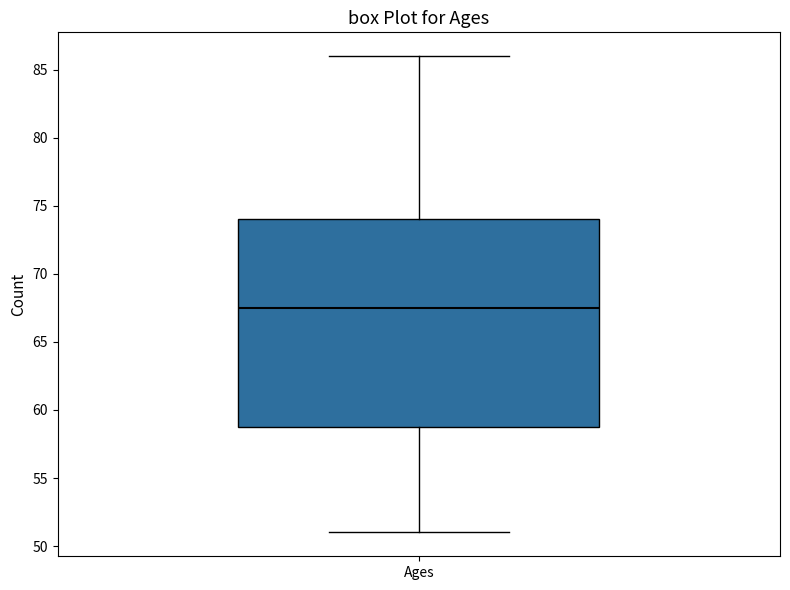

Read this box plot against the y-axis: the position of the median line, the range covered by the box, and the ends of both whiskers. The values are not printed on the chart, so give them approximately, as read against the axis.

median 67.5, box 59.0 to 74.0, whiskers 51.0 to 86.0